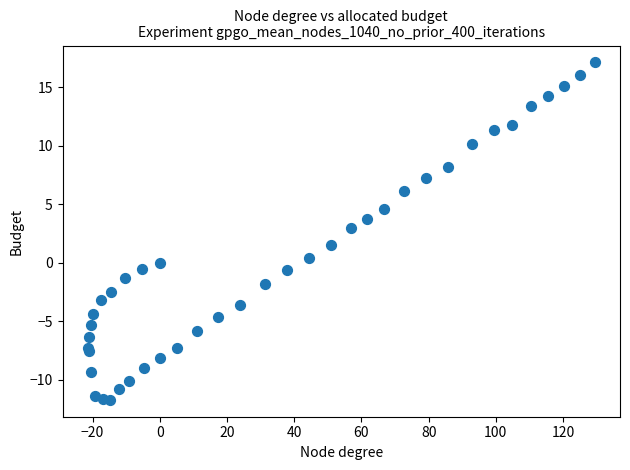

What Y value in the scatter plot is closest to 2?

1.5